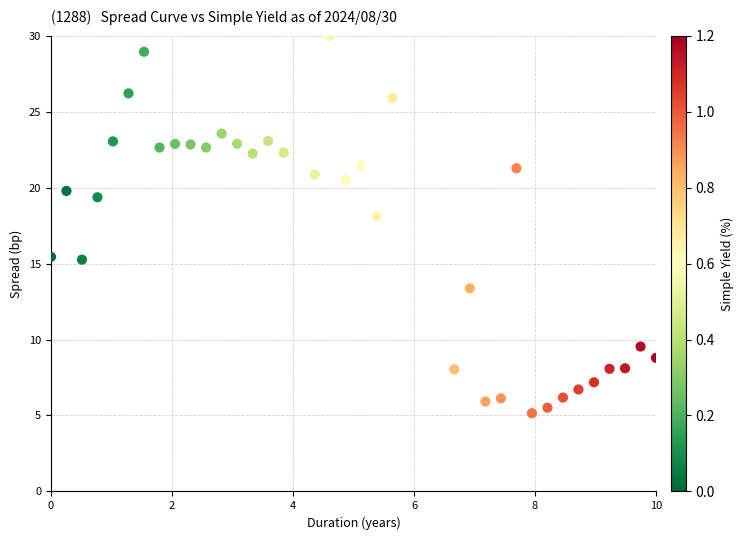

What Y value in the scatter plot is closest to 17?

18.1